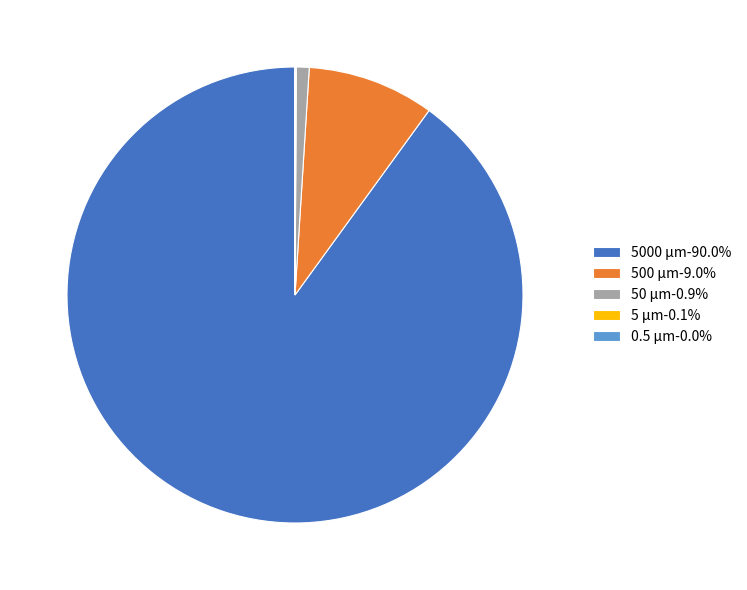

Is 5000 µm-90.0% the majority of the pie?

Yes